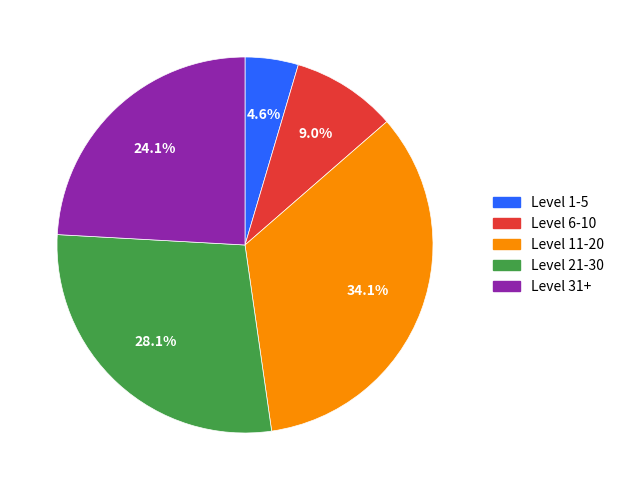

Is there a majority slice in this chart?

No